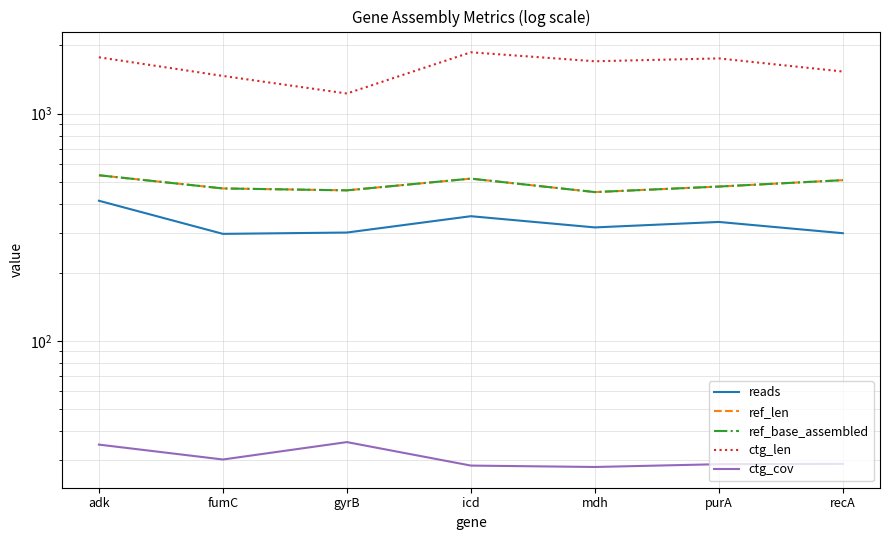

Reading right to left, what are all the values shown in this chart?

reads: recA=298.0	purA=334.0	mdh=316.0	icd=354.0	gyrB=300.0	fumC=296.0	adk=414.0
ref_len: recA=510.0	purA=478.0	mdh=452.0	icd=518.0	gyrB=460.0	fumC=469.0	adk=536.0
ref_base_assembled: recA=510.0	purA=478.0	mdh=452.0	icd=518.0	gyrB=460.0	fumC=469.0	adk=536.0
ctg_len: recA=1533.0	purA=1751.0	mdh=1701.0	icd=1863.0	gyrB=1227.0	fumC=1466.0	adk=1771.0
ctg_cov: recA=28.8	purA=28.7	mdh=27.9	icd=28.3	gyrB=35.9	fumC=30.1	adk=35.0